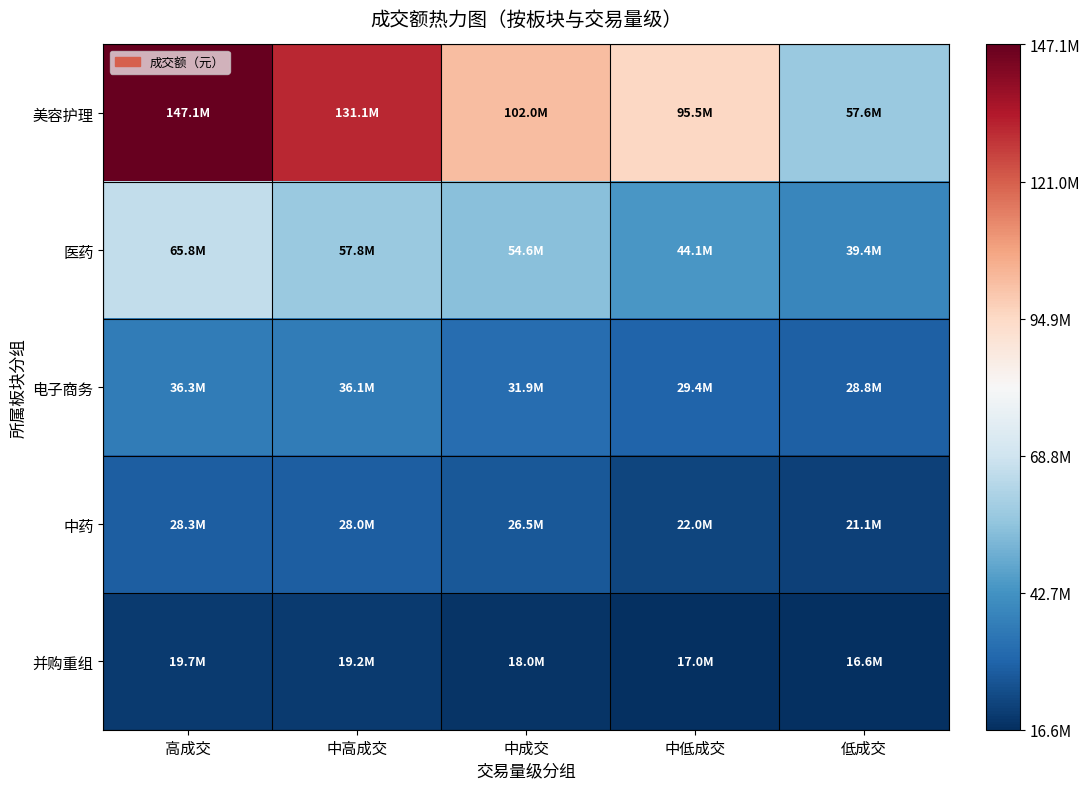

Reading left to right, what are all the values shown in this chart?

美容护理: 高成交=147091447	中高成交=131088173	中成交=101988608	中低成交=95481188	低成交=57559047
医药: 高成交=65840842	中高成交=57822884	中成交=54627035	中低成交=44139447	低成交=39396933
电子商务: 高成交=36294935	中高成交=36119091	中成交=31946150	中低成交=29390000	低成交=28819220
中药: 高成交=28333140	中高成交=27983205	中成交=26520798	中低成交=22021903	低成交=21085376
并购重组: 高成交=19676889	中高成交=19219651	中成交=17985941	中低成交=17034842	低成交=16646313